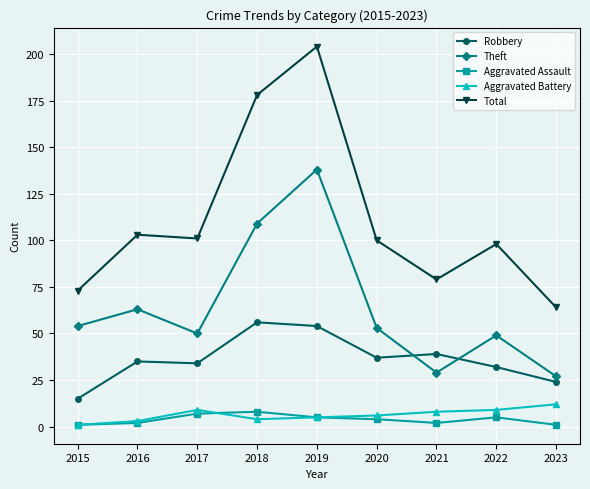

What is the sum of all Total values?

1000